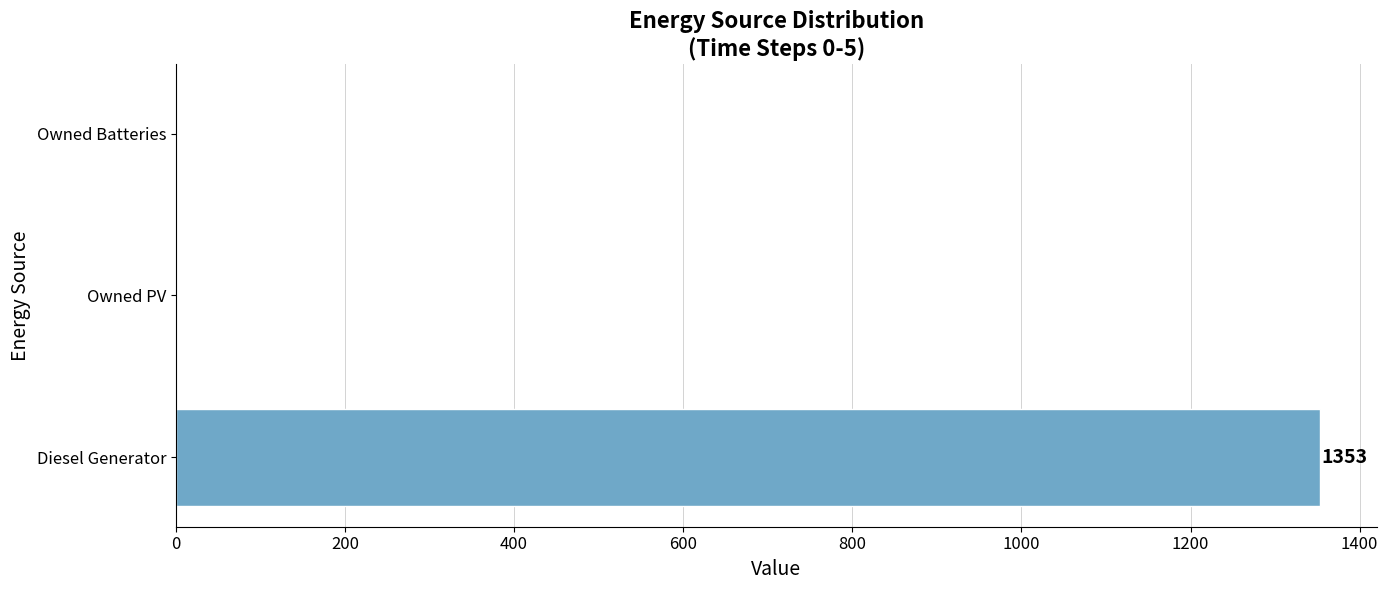

Reading bottom to top, transcribe all the data shown in this chart.

Diesel Generator=1353	Owned PV=0	Owned Batteries=0